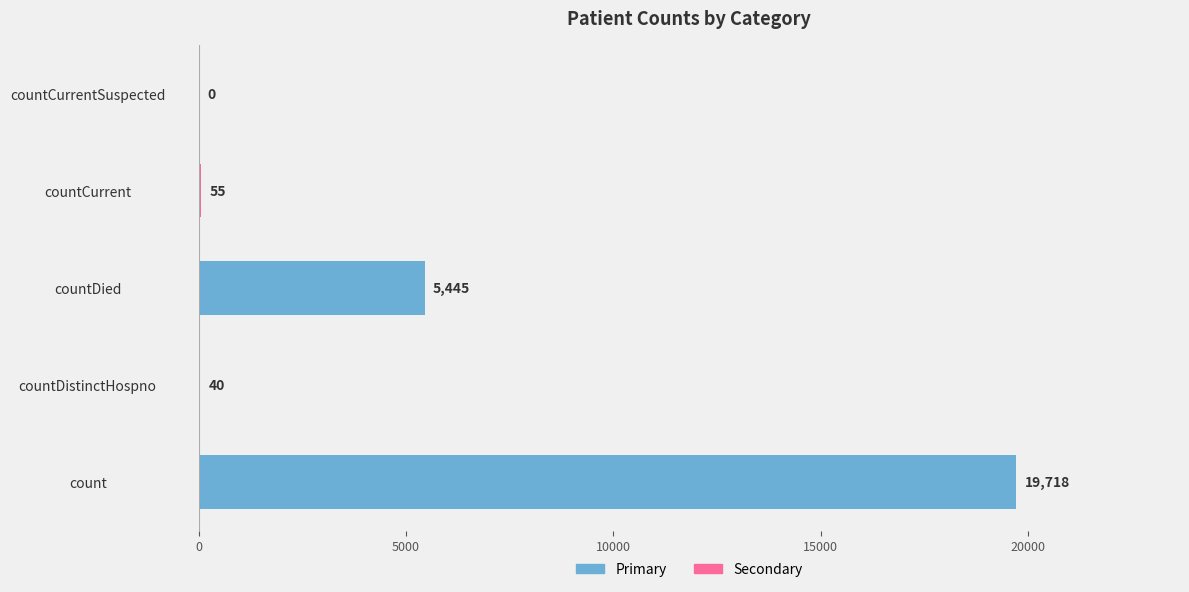

What value does the data have at countCurrent, to the nearest 10?

60